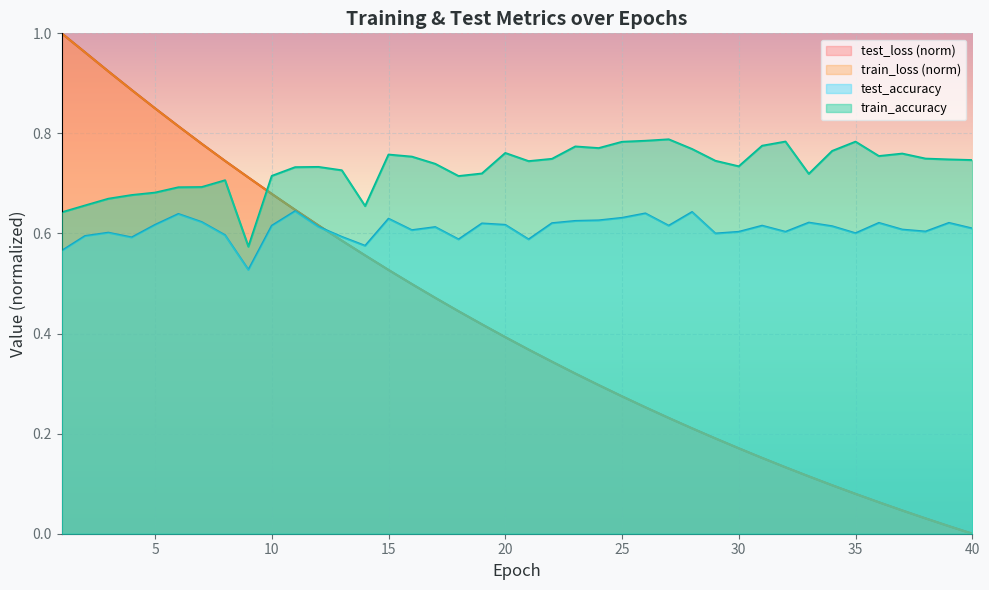

Which series has the largest range (max minus min)?

train_loss (norm)